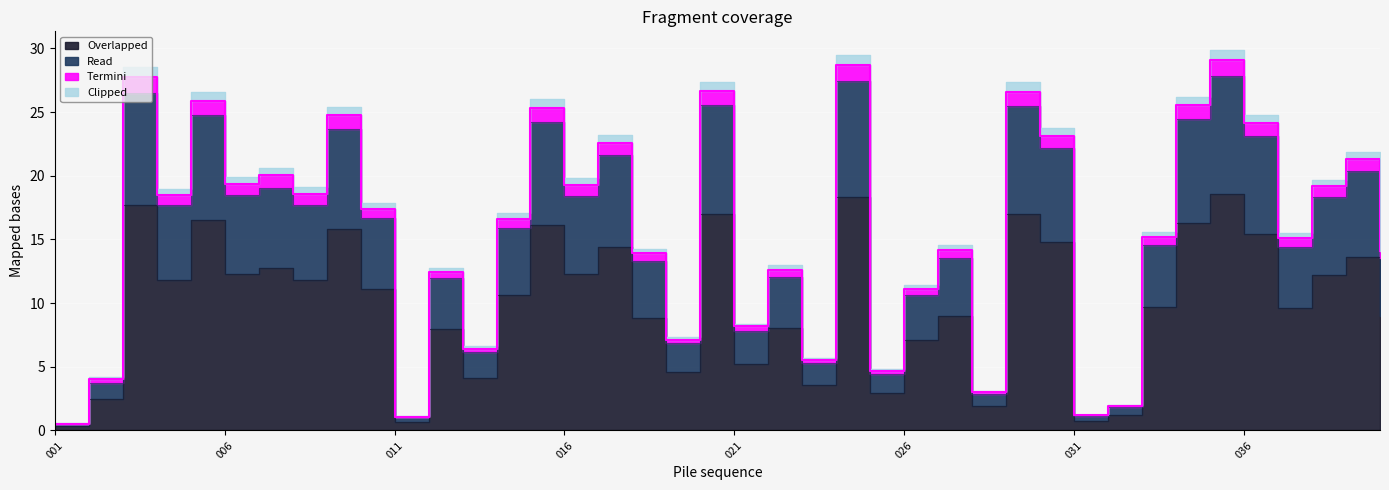

What is the value of the Read point at the 21st from the left?

7.8